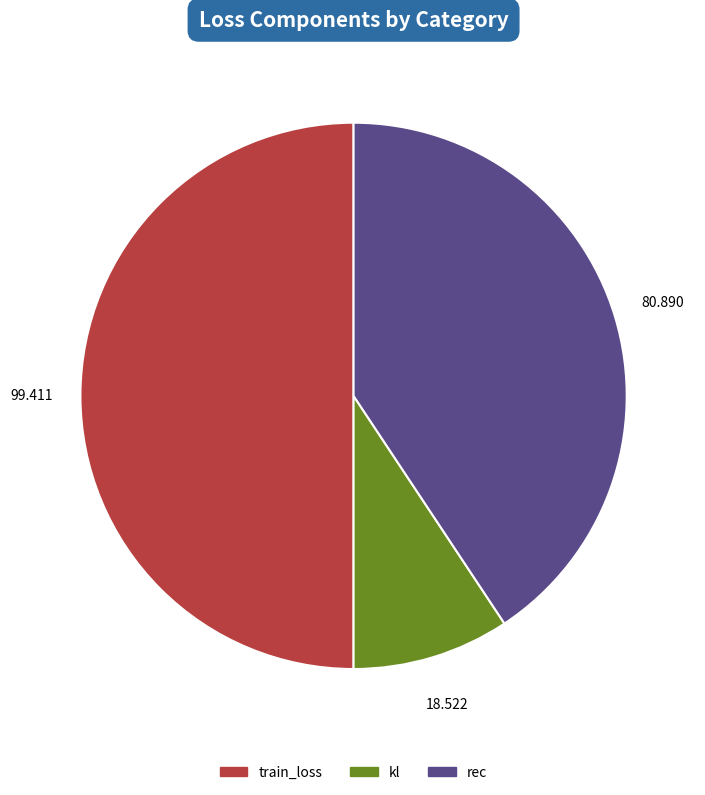

The kl slice represents 9% of the pie. True or false?

True